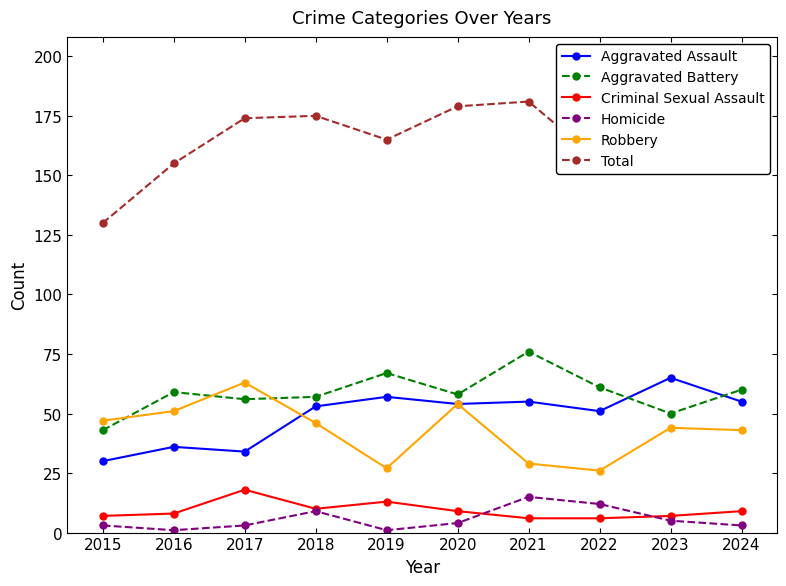

What is the sum of the Aggravated Battery values at 2016 and 2021?

135